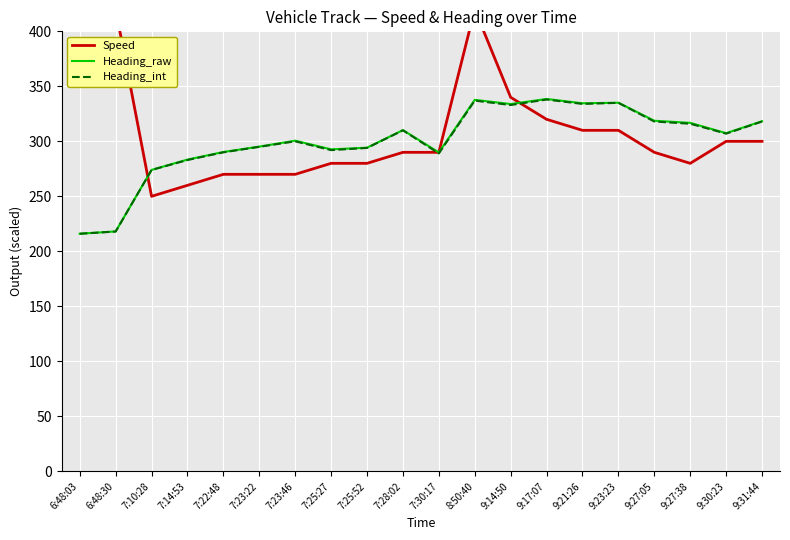

What is the spread (max minus min) of values at 9:21:26?

24.6